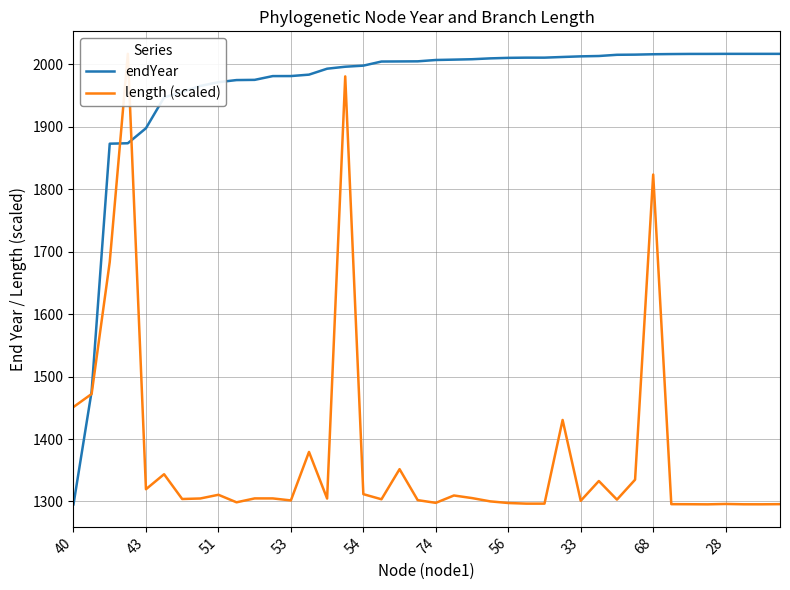

What is the sum of the endYear values at 14 and 22?

4001.6